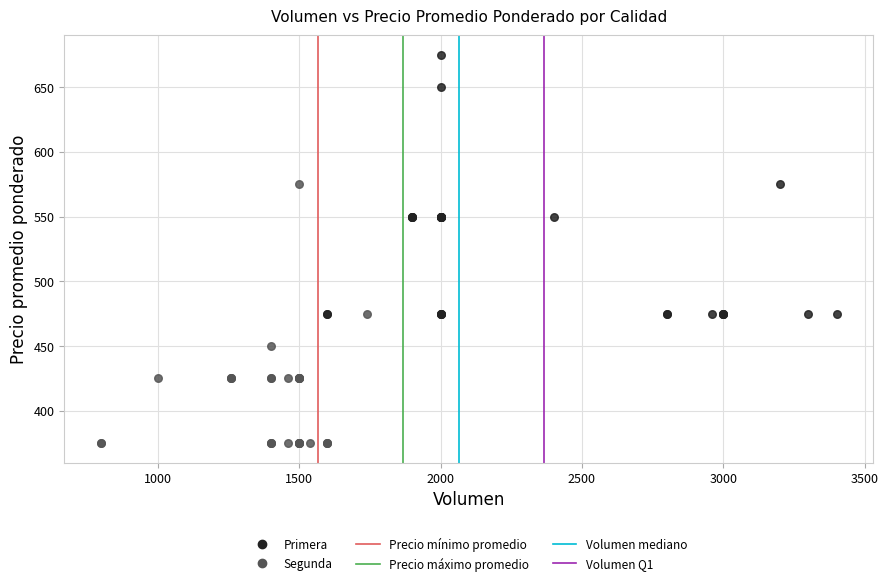

Which series reaches the minimum Y coordinate?

Segunda